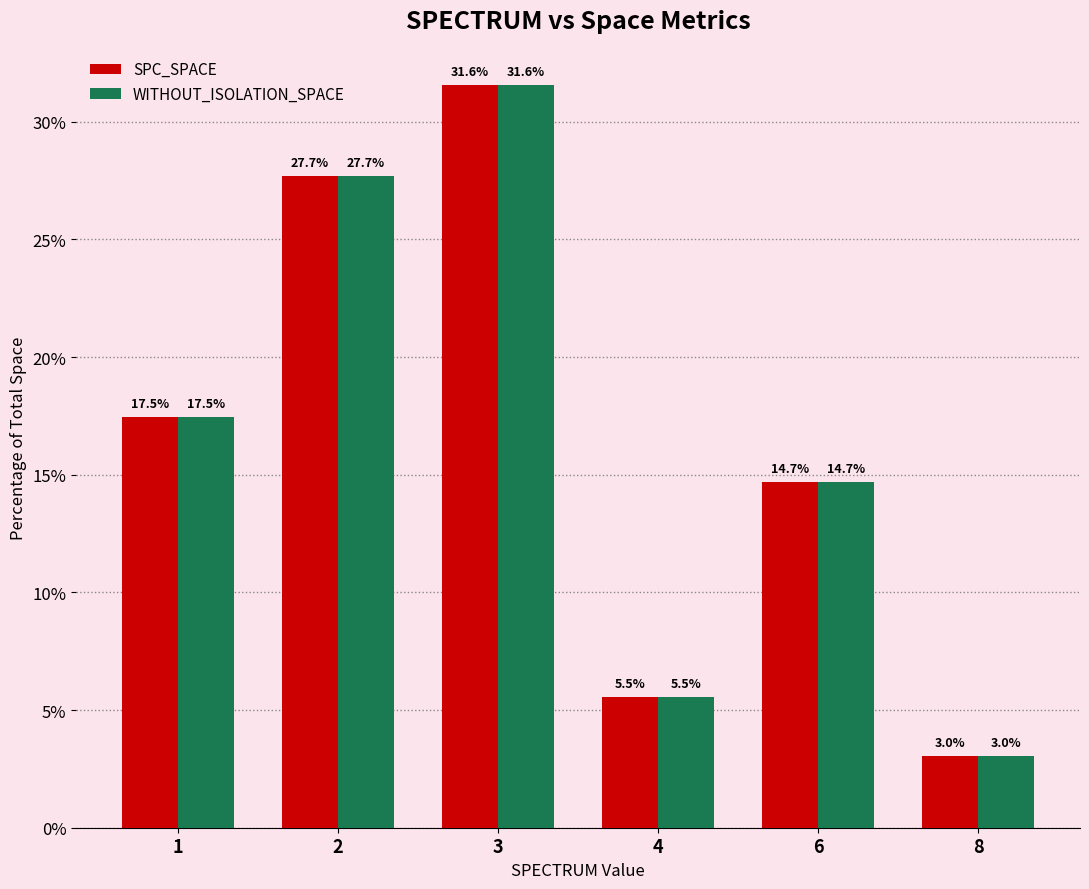

Which label corresponds to the smallest value in the chart?

8